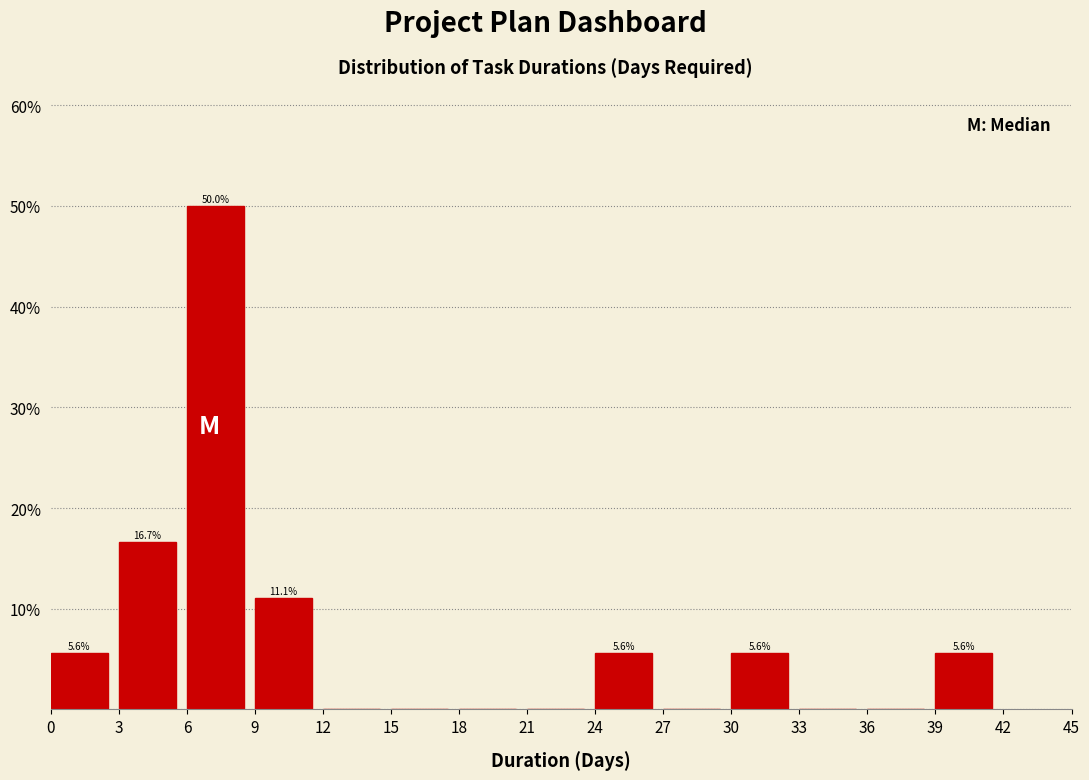

Which range on the x-axis has the tallest bar?

6 to 9